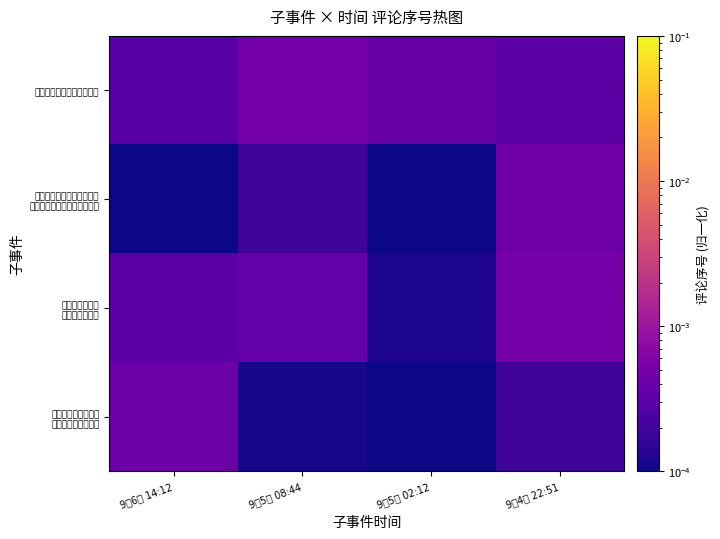

At which category is the sum across all series the highest?

9月4日 22:51